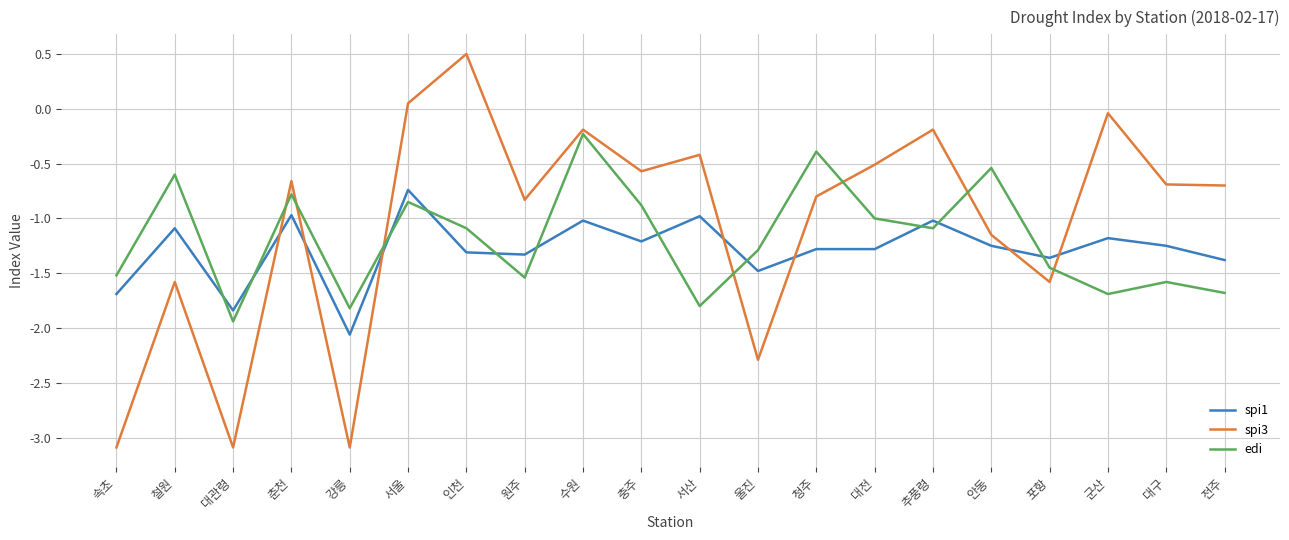

List the series in order of their peak value, lowest first.

spi1, edi, spi3